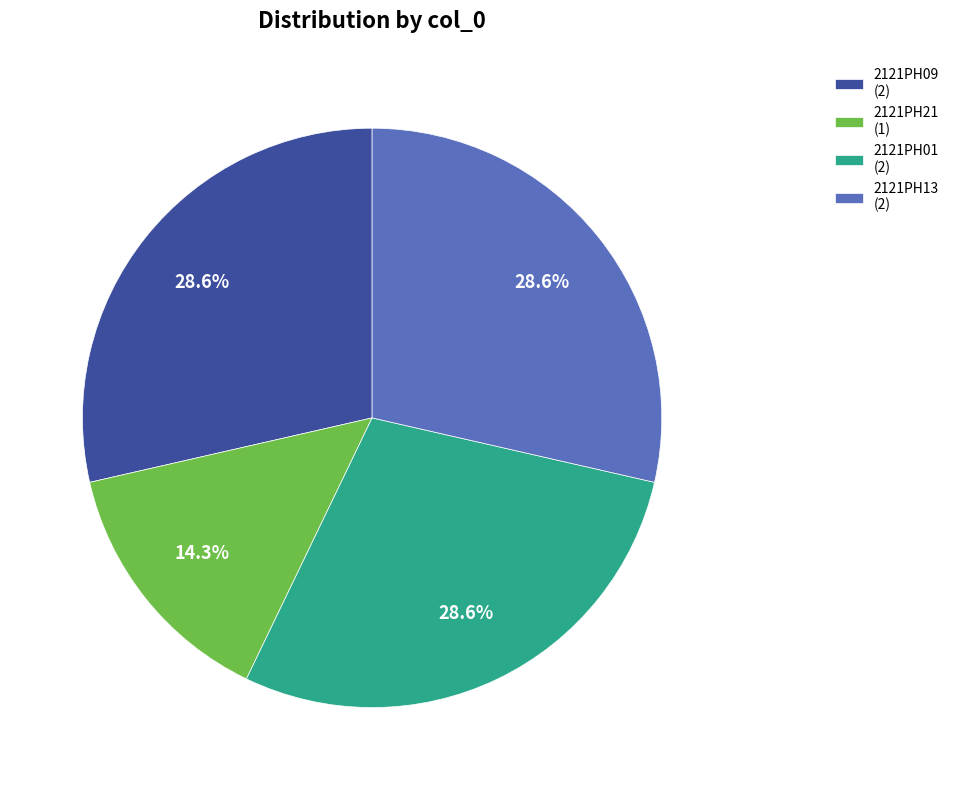

What percentage is the 2121PH13 slice, to the nearest percent?

29%